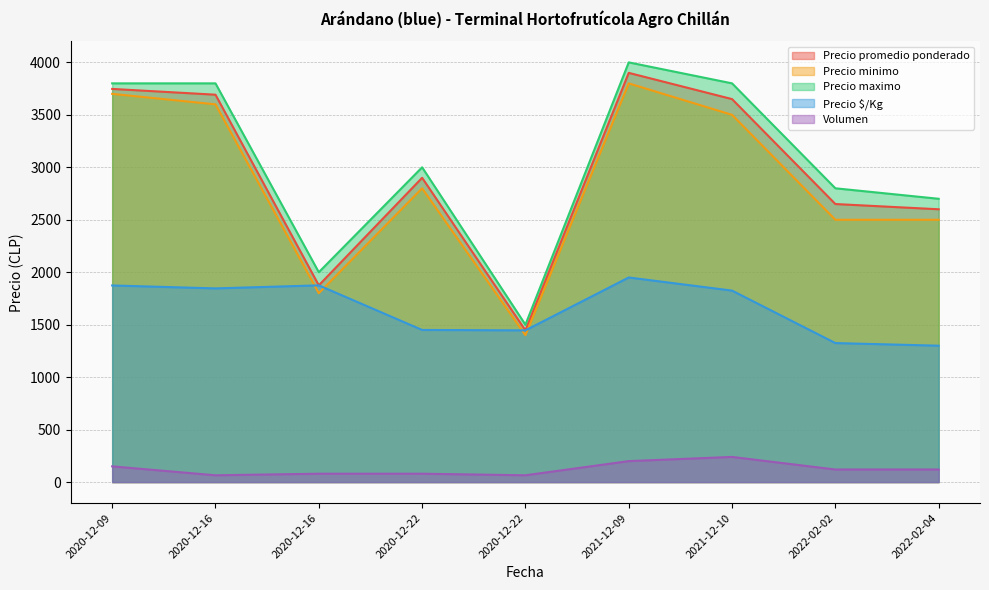

At which category is the sum across all series the highest?

2021-12-09